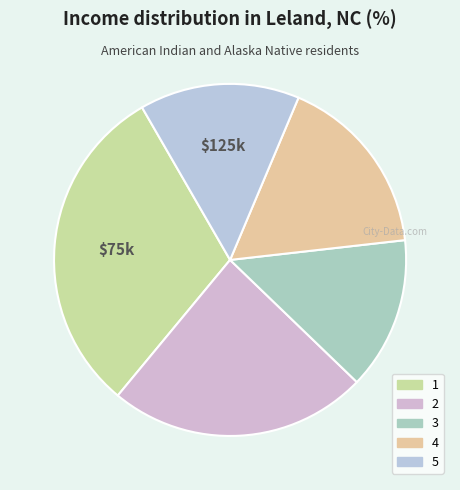

Is it true that 2 is 24% of the pie?

True